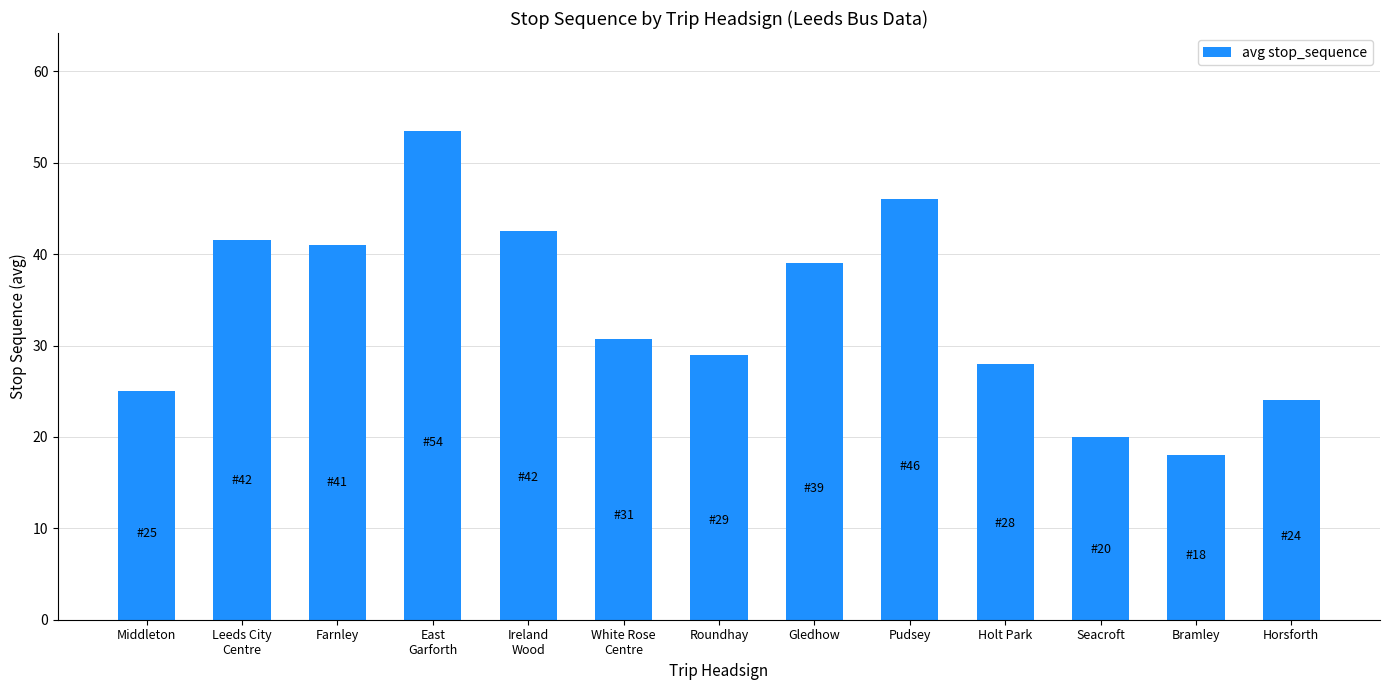

What is the sum of all values?

438.2